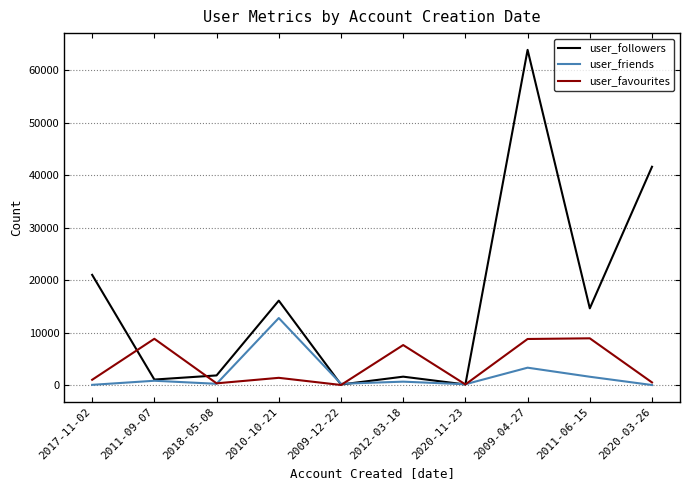

What is the total value across all series at 2011-06-15?

25169